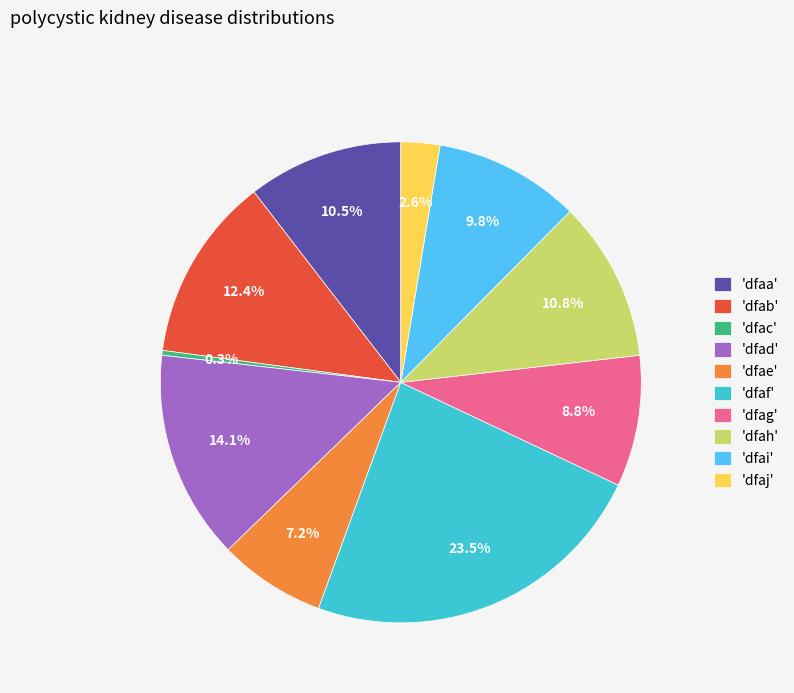

Does 'dfae' account for over 50% of the chart?

No